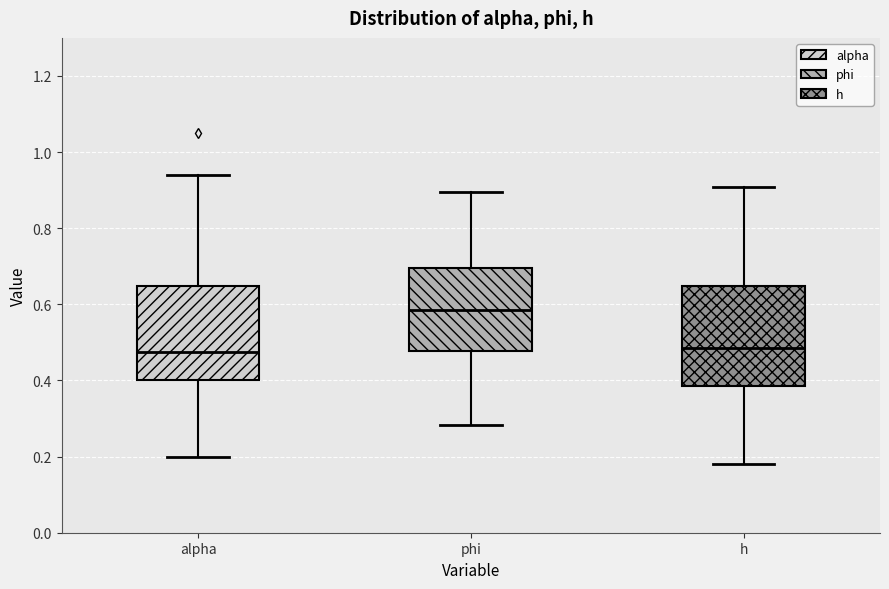

Where does the median line of the box for alpha sit on the y-axis? The values are not printed on the chart, so give them approximately, as read against the axis.

0.48